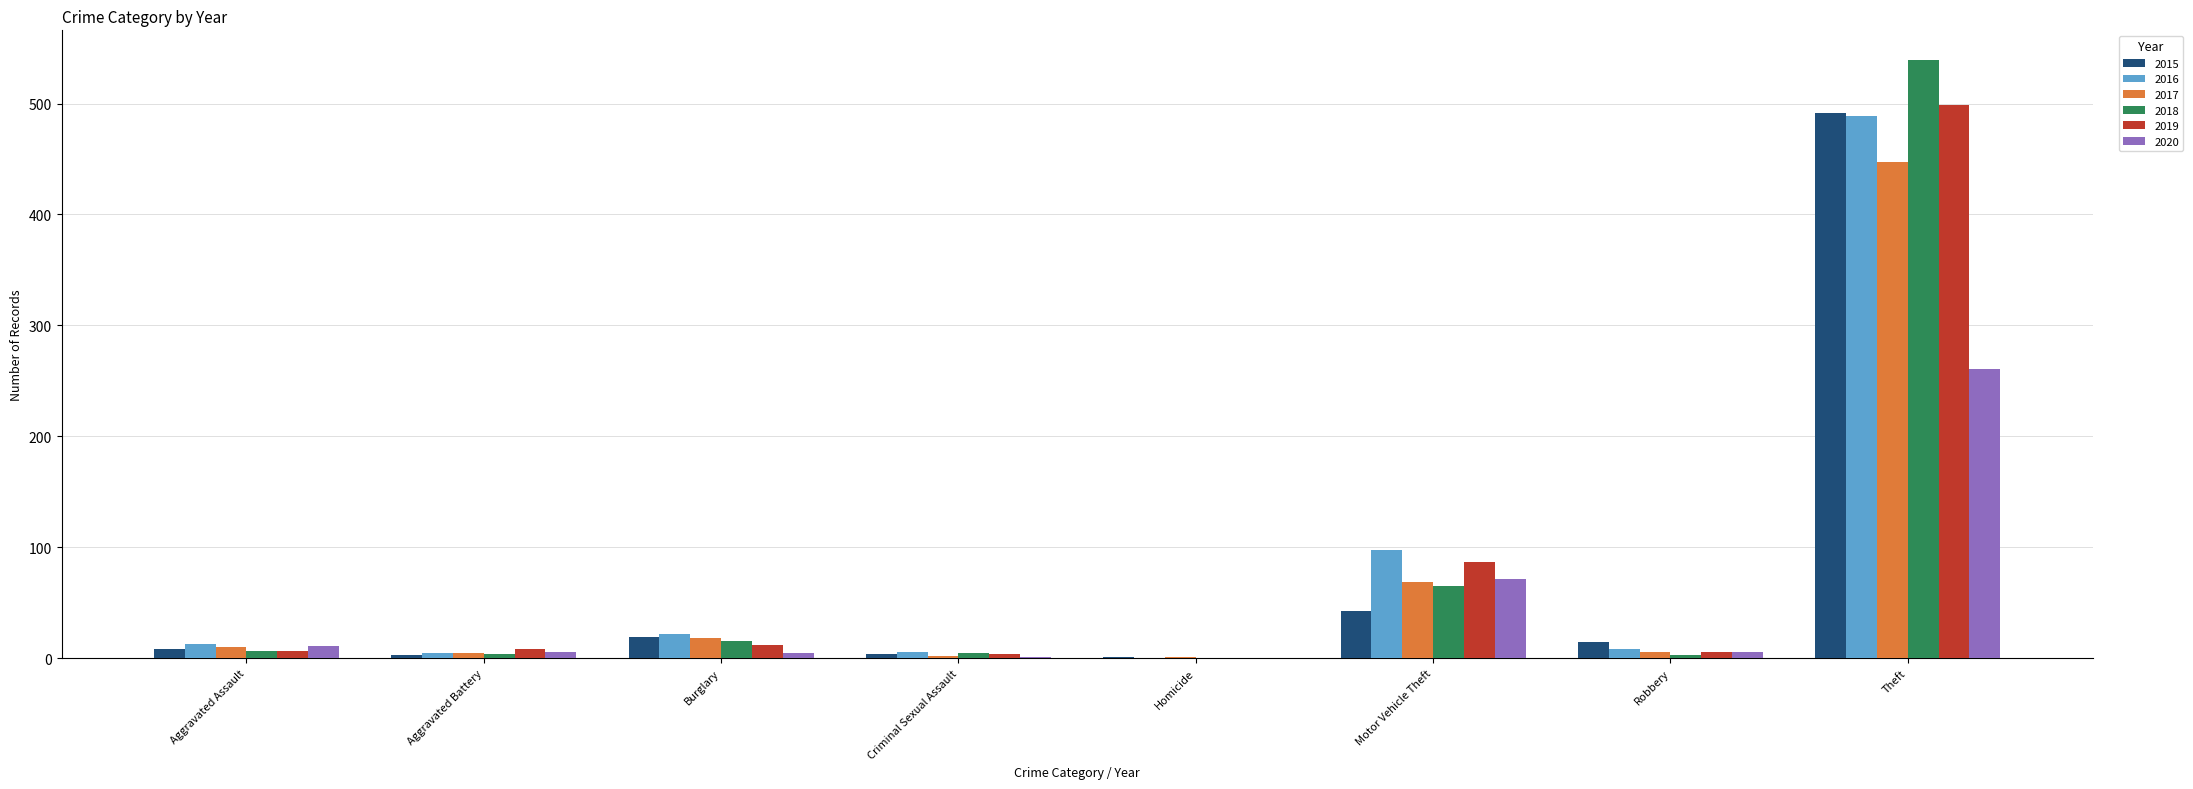

The value of 2016 at Homicide is 215. True or false?

False